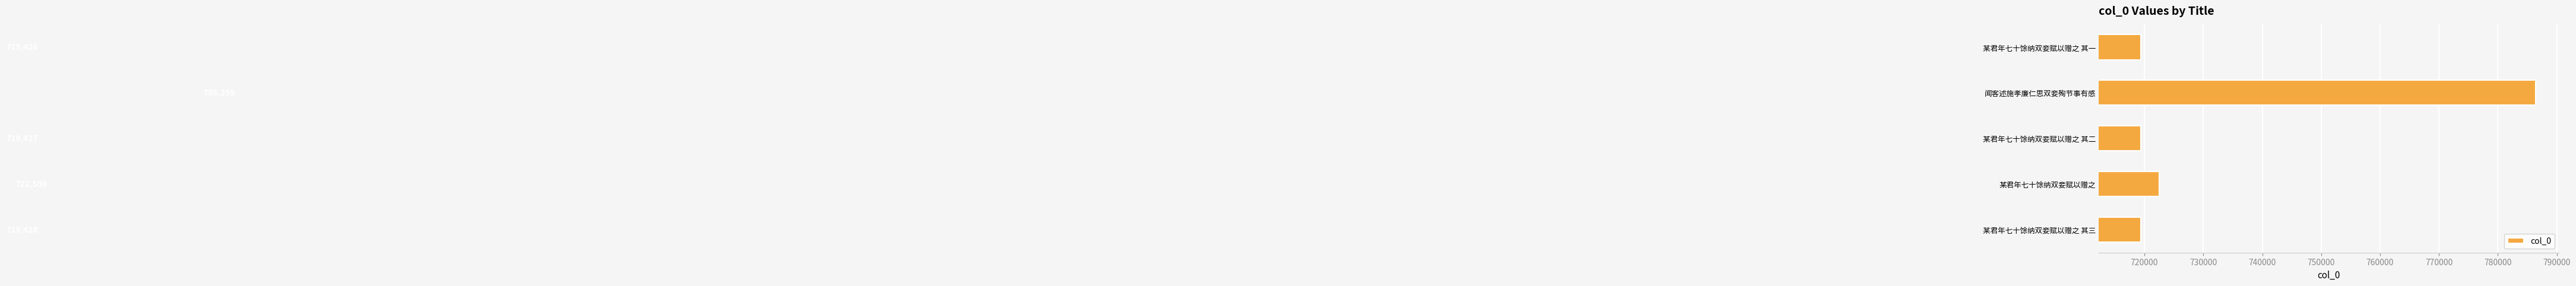

True or false: the data shows 219401 at 某君年七十馀纳双妾赋以赠之 其一.

False